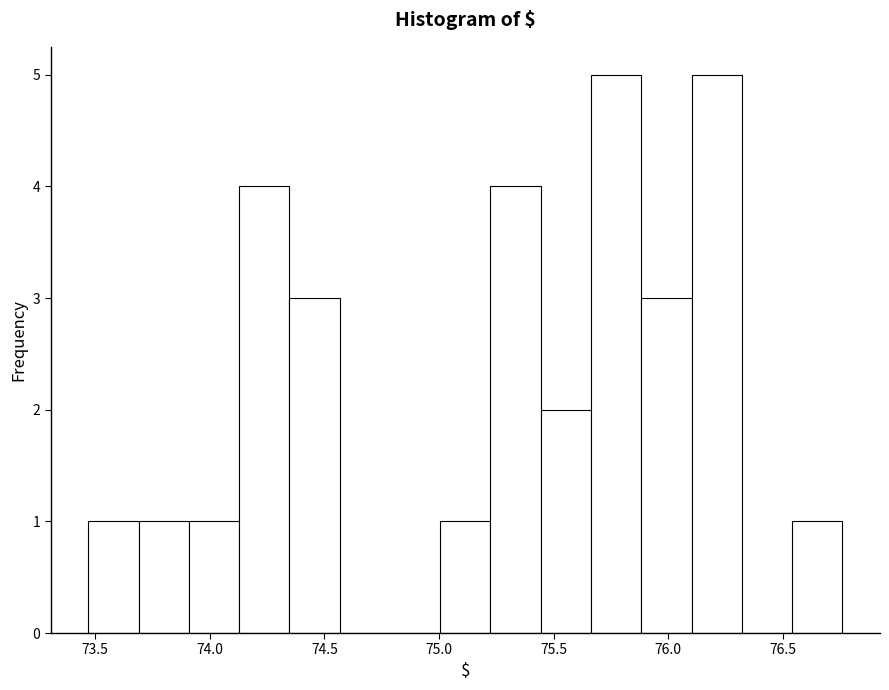

What is the height of the bar covering 73.70 to 73.90 on the x-axis? Neither the bar edges nor the heights are printed on the chart, so give them approximately, as read against the axes.

1